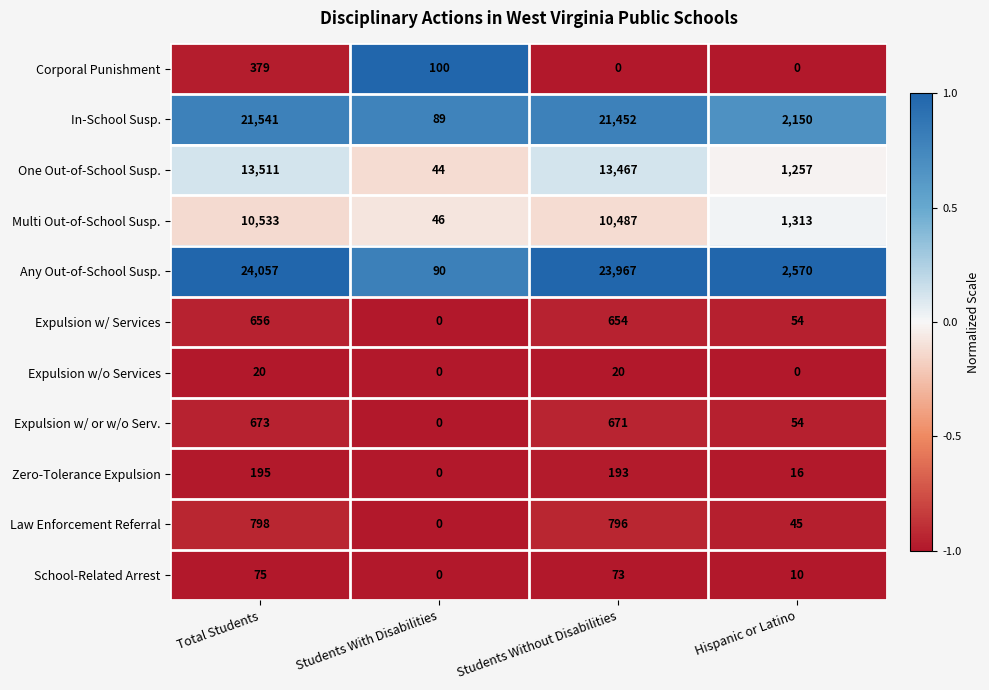

Is it true that Expulsion w/ or w/o Serv. equals 0 at Students With Disabilities?

True